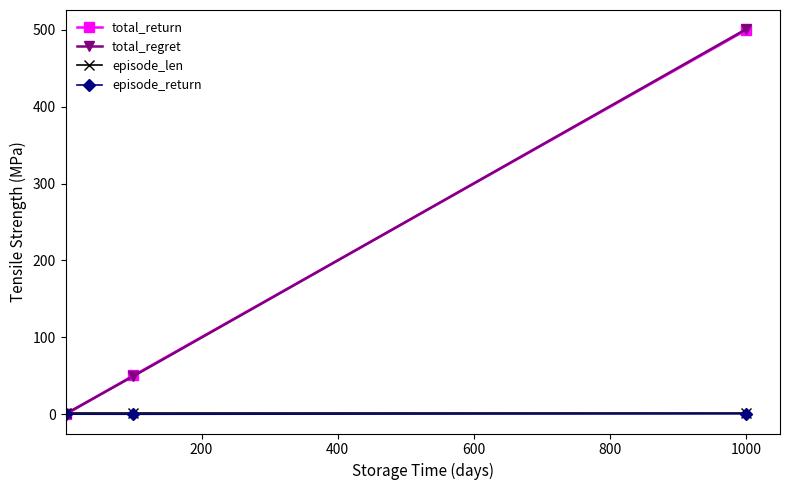

At how many categories does at least one series exceed 263?

1